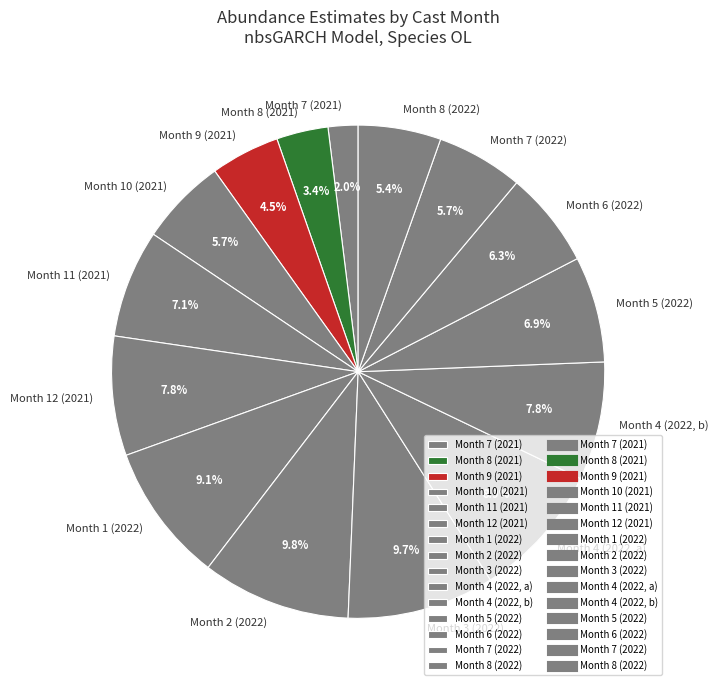

Which has a higher value, Month 9 (2021) or Month 7 (2021)?

Month 9 (2021)